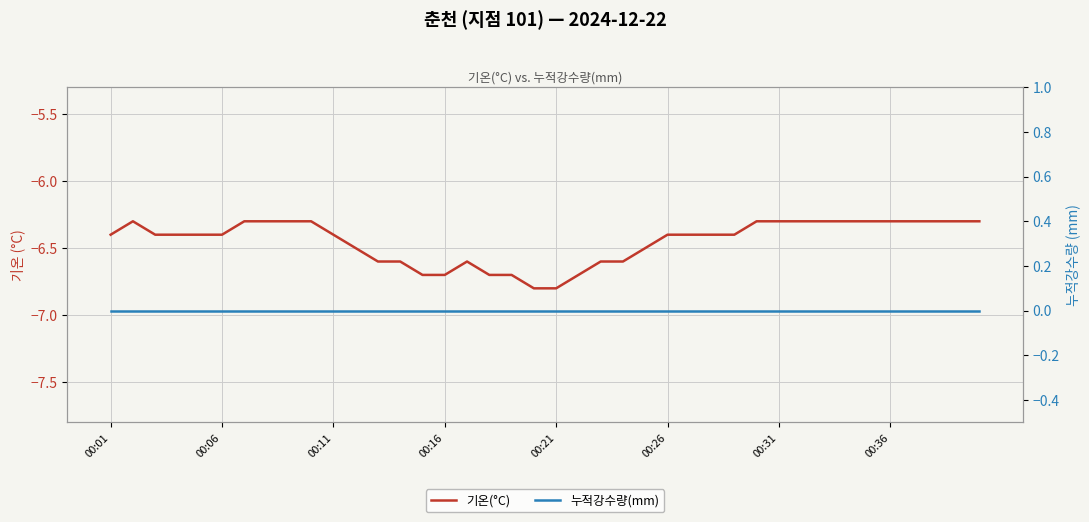

True or false: 기온(°C) has a value of -3.7 at 00:06.

False